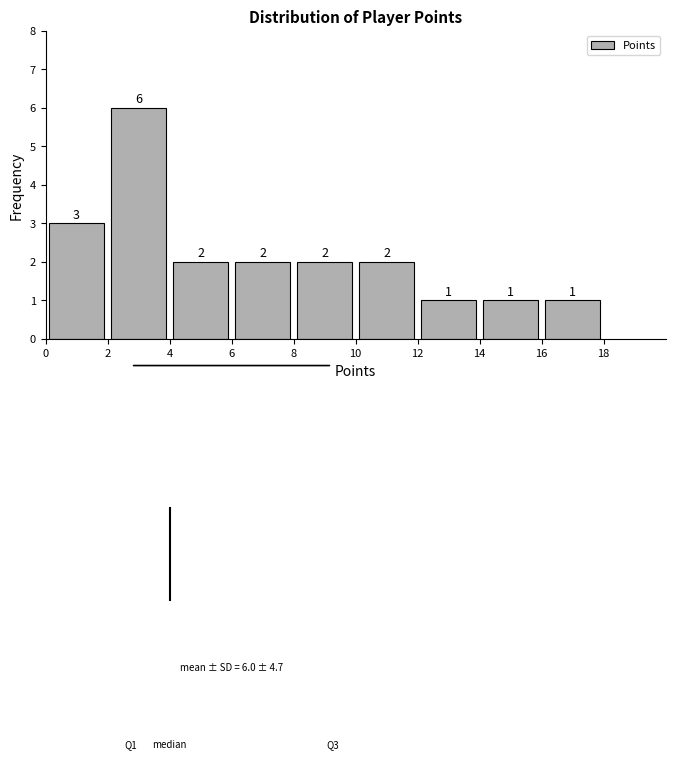

Reading left to right, list every bar in this chart as the range it spans on the x-axis followed by its height.

0 to 2: 3
2 to 4: 6
4 to 6: 2
6 to 8: 2
8 to 10: 2
10 to 12: 2
12 to 14: 1
14 to 16: 1
16 to 18: 1